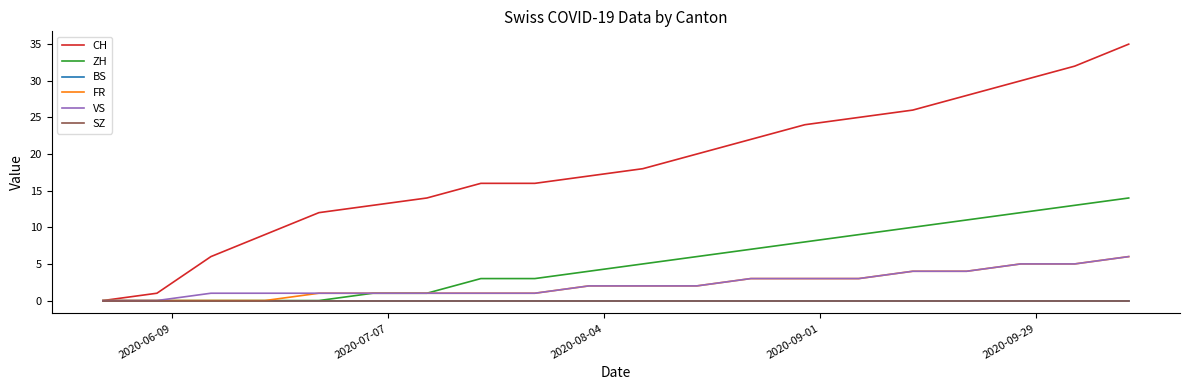

Is this an area chart (filled region under the line)?

No